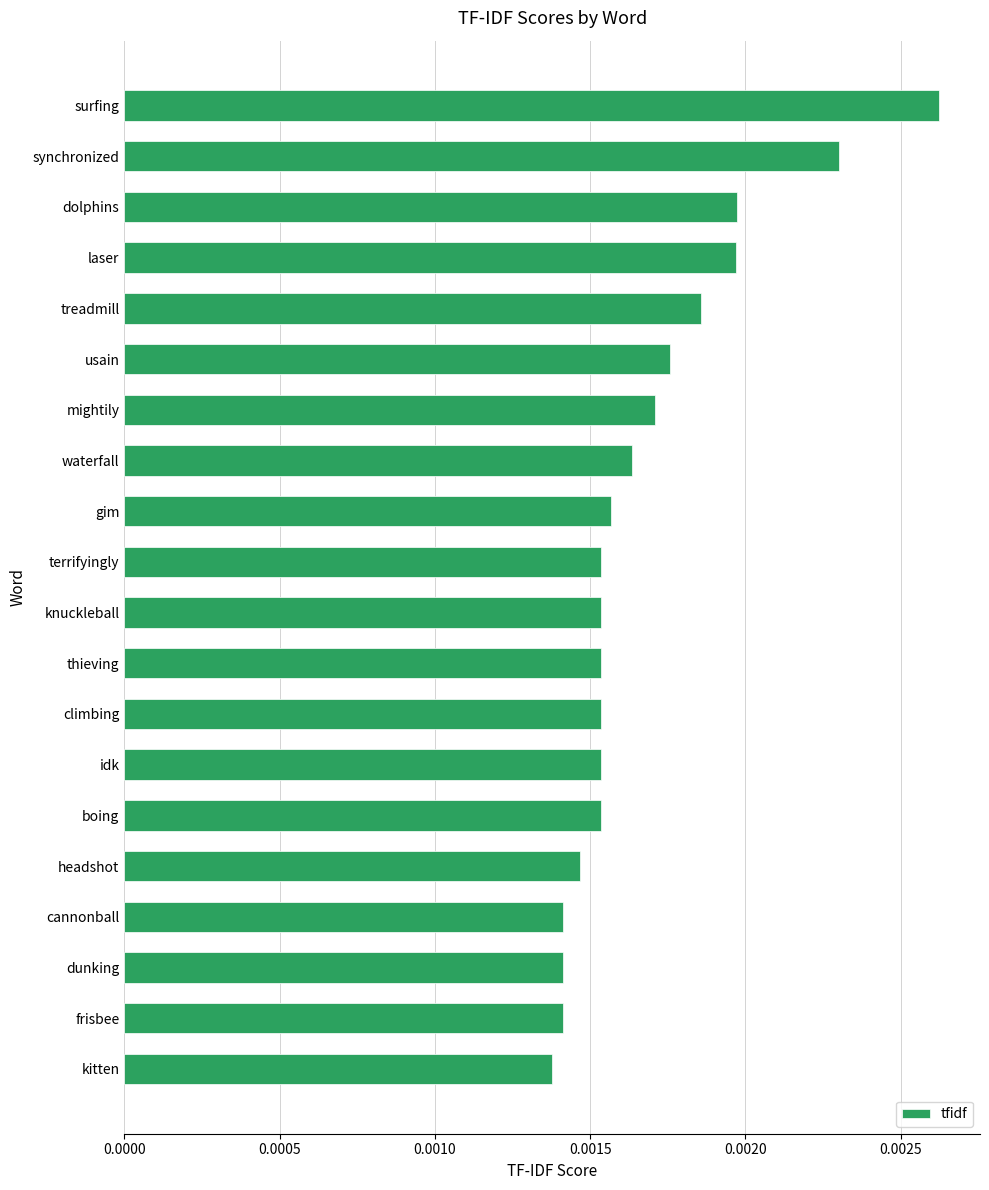

What is the label of the 11th bar from the bottom?

terrifyingly